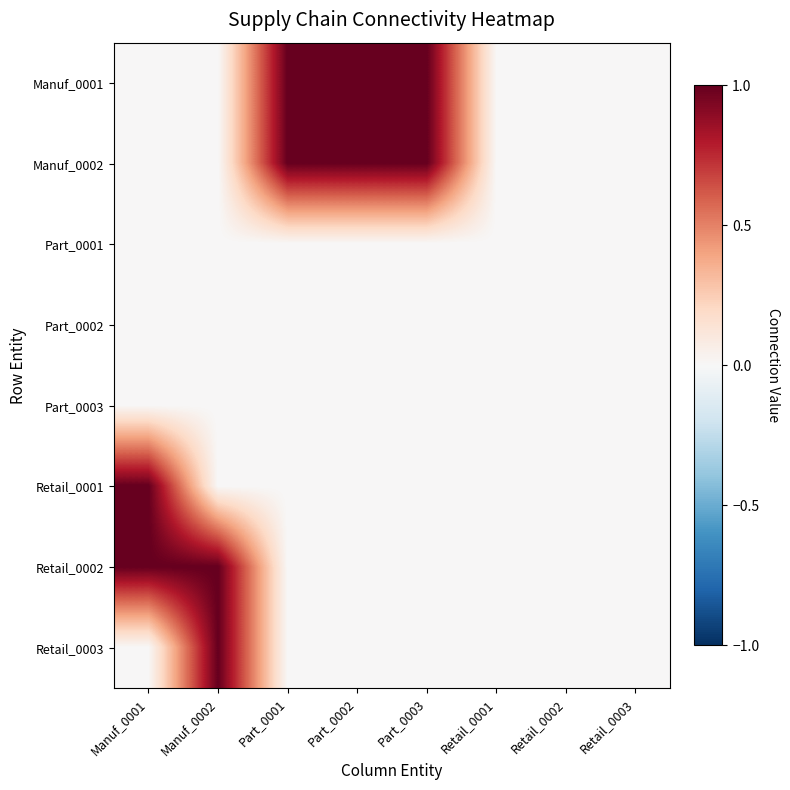

Rank the series by their maximum value, from highest to lowest.

Manuf_0001, Manuf_0002, Retail_0001, Retail_0002, Retail_0003, Part_0001, Part_0002, Part_0003